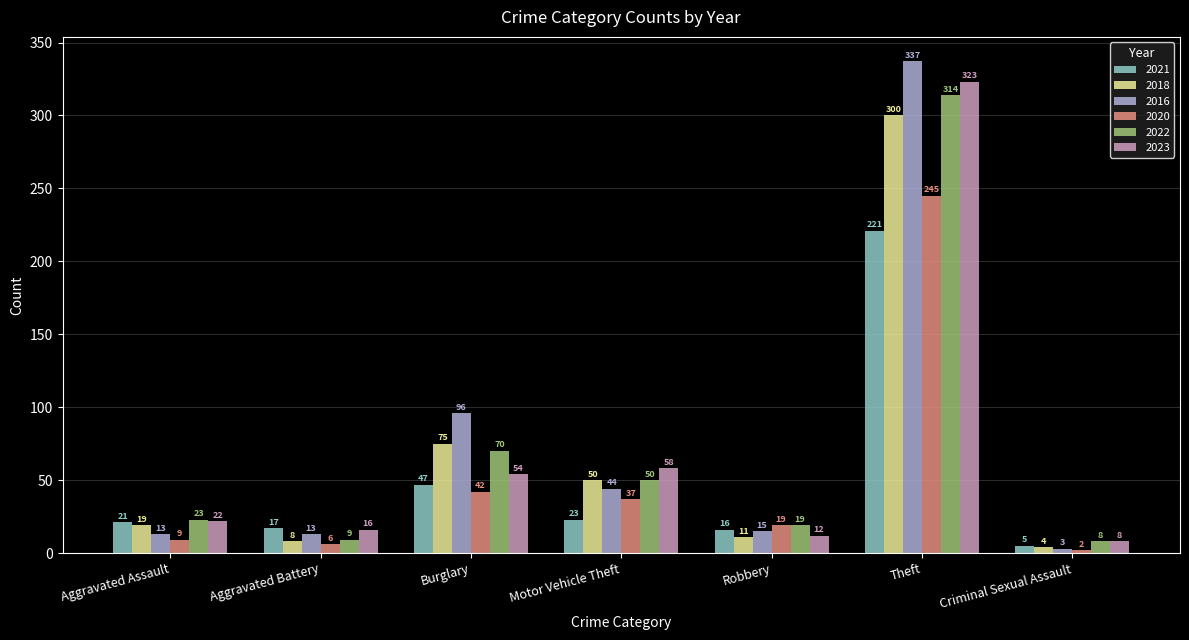

What is the approximate value of 2021 at Aggravated Battery?

17